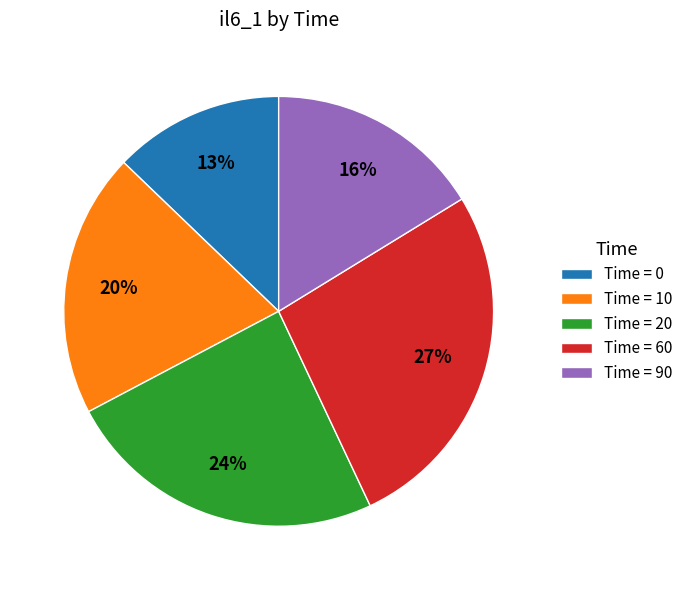

To the nearest percent, what is the difference between the Time = 0 and Time = 20 slice percentages?

11%